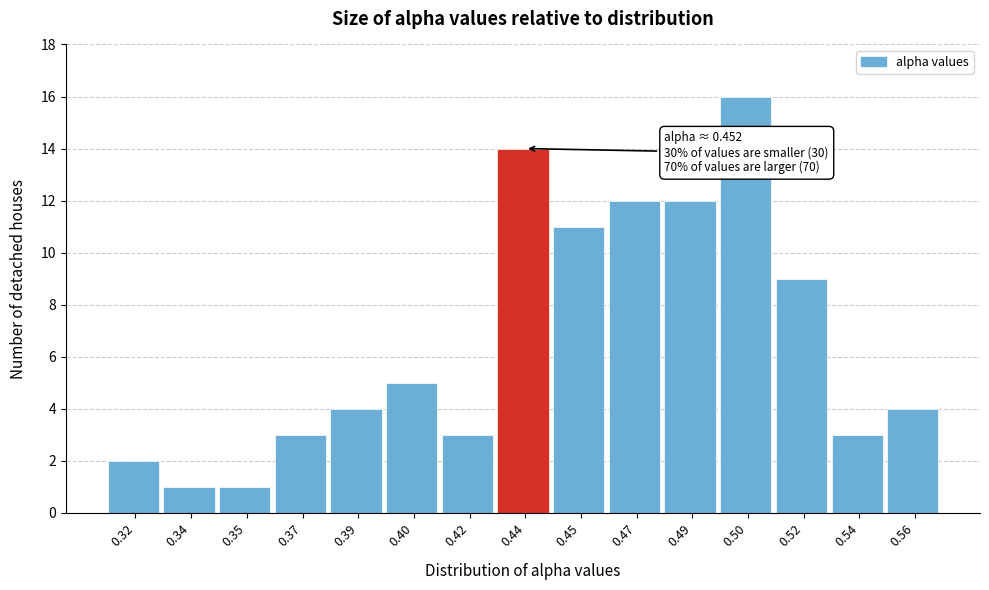

Reading left to right, list all the values displayed in this chart.

2	1	1	3	4	5	3	14	11	12	12	16	9	3	4